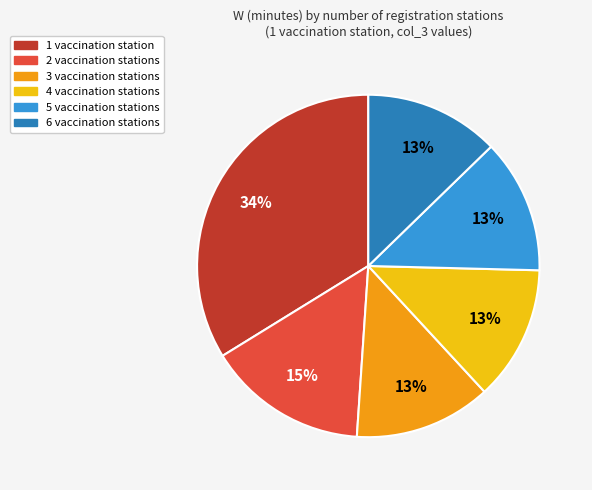

Count the number of slices in the pie.

6